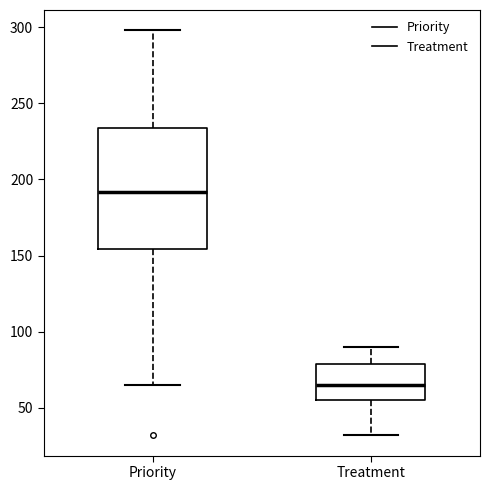

Where does the lower whisker of the box for Priority end on the y-axis? The values are not printed on the chart, so give them approximately, as read against the axis.

65